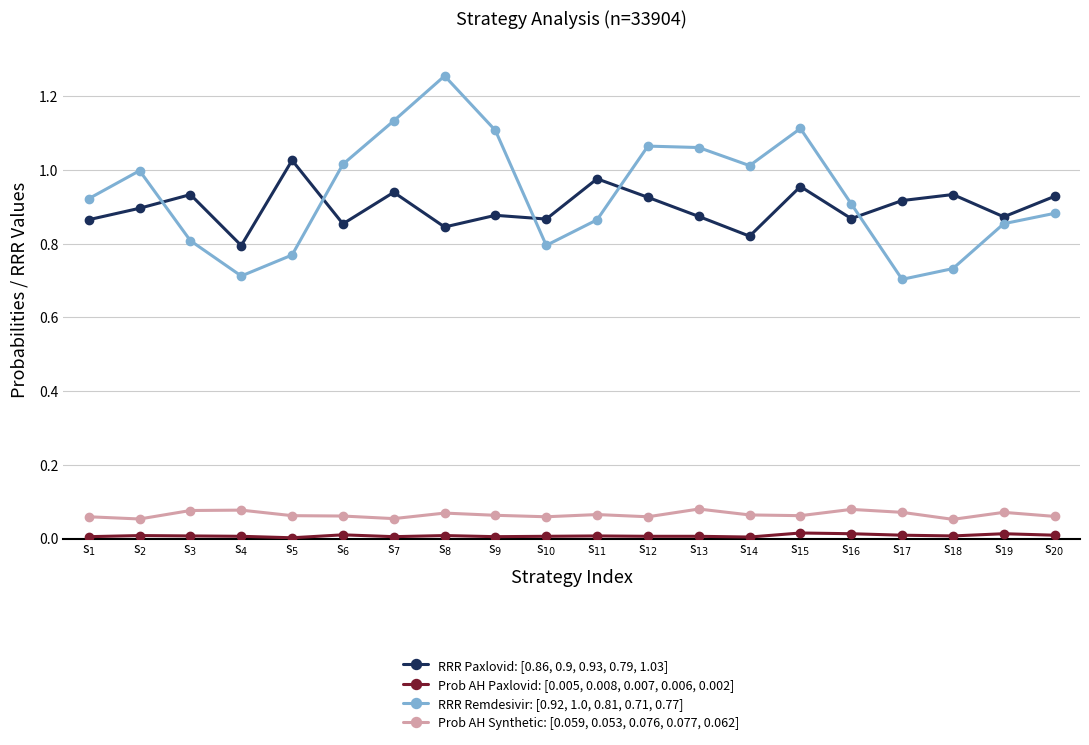

True or false: RRR Remdesivir: [0.92, 1.0, 0.81, 0.71, 0.77] and RRR Paxlovid: [0.86, 0.9, 0.93, 0.79, 1.03] intersect in this chart.

True